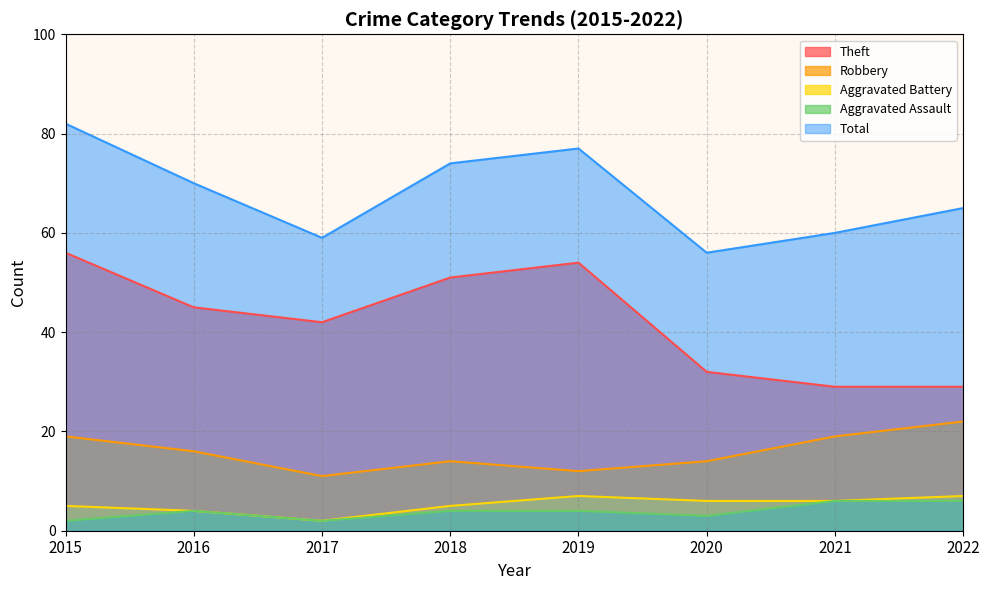

At which category does Robbery reach its first local peak?

2018